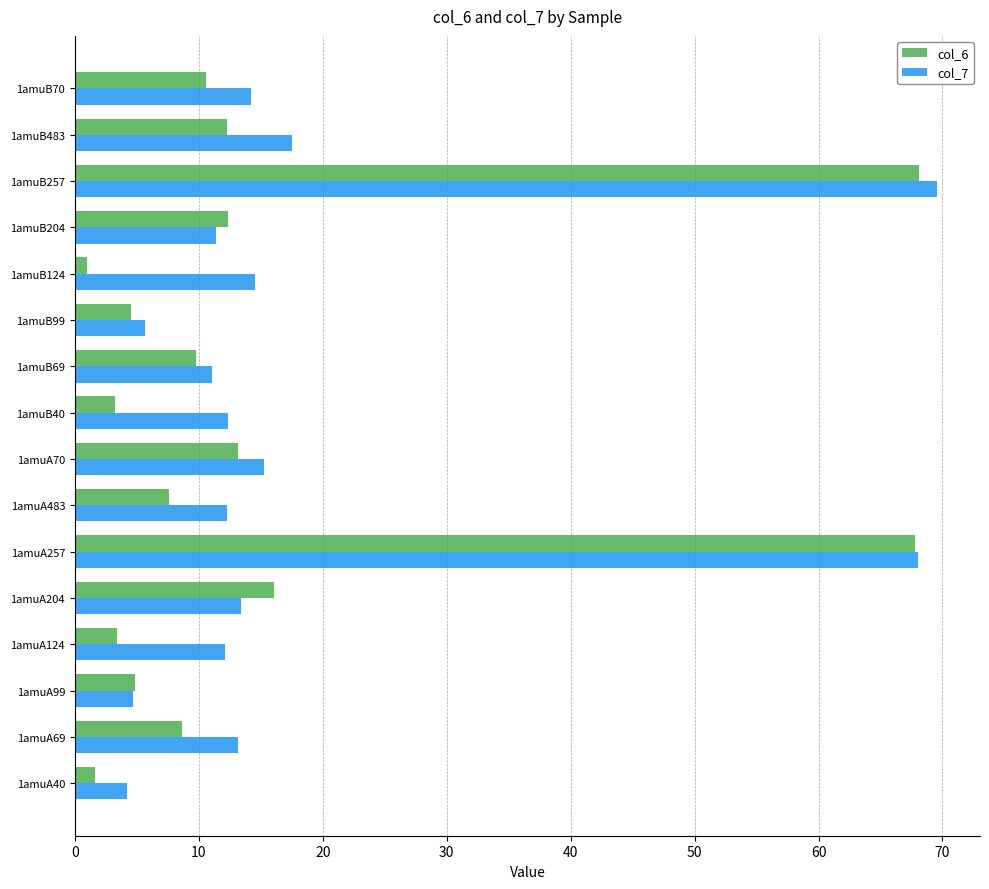

What is the maximum value for col_6?

68.1